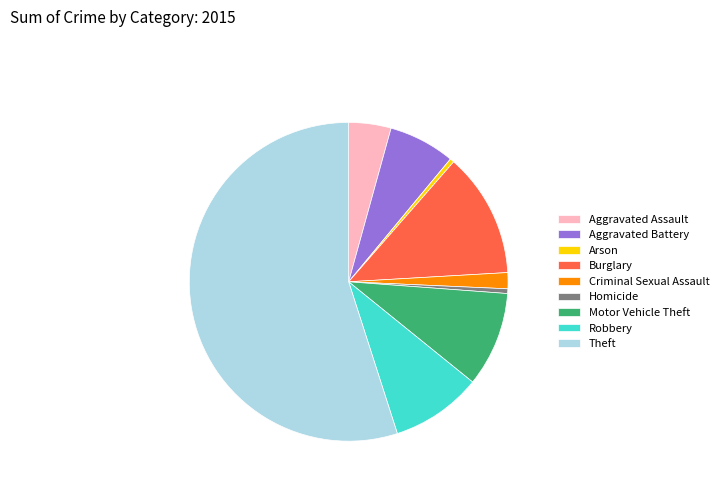

Which slice is the largest?

Theft